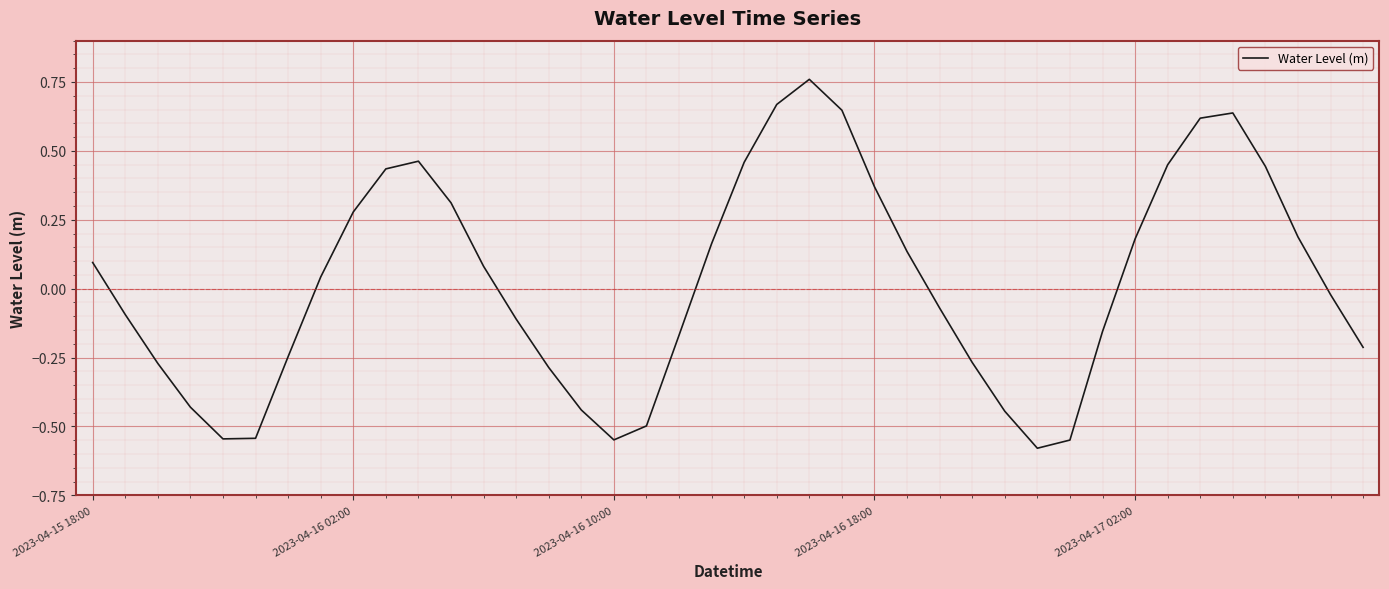

Count the number of data series in this chart.

1